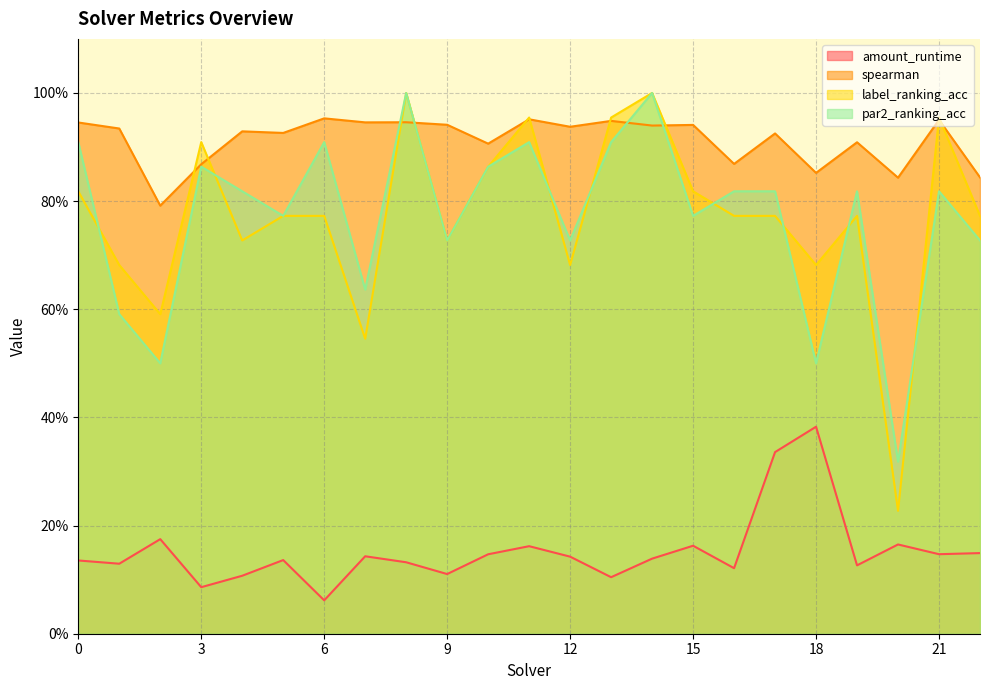

True or false: amount_runtime has more than 0 points higher than both neighbors.

True